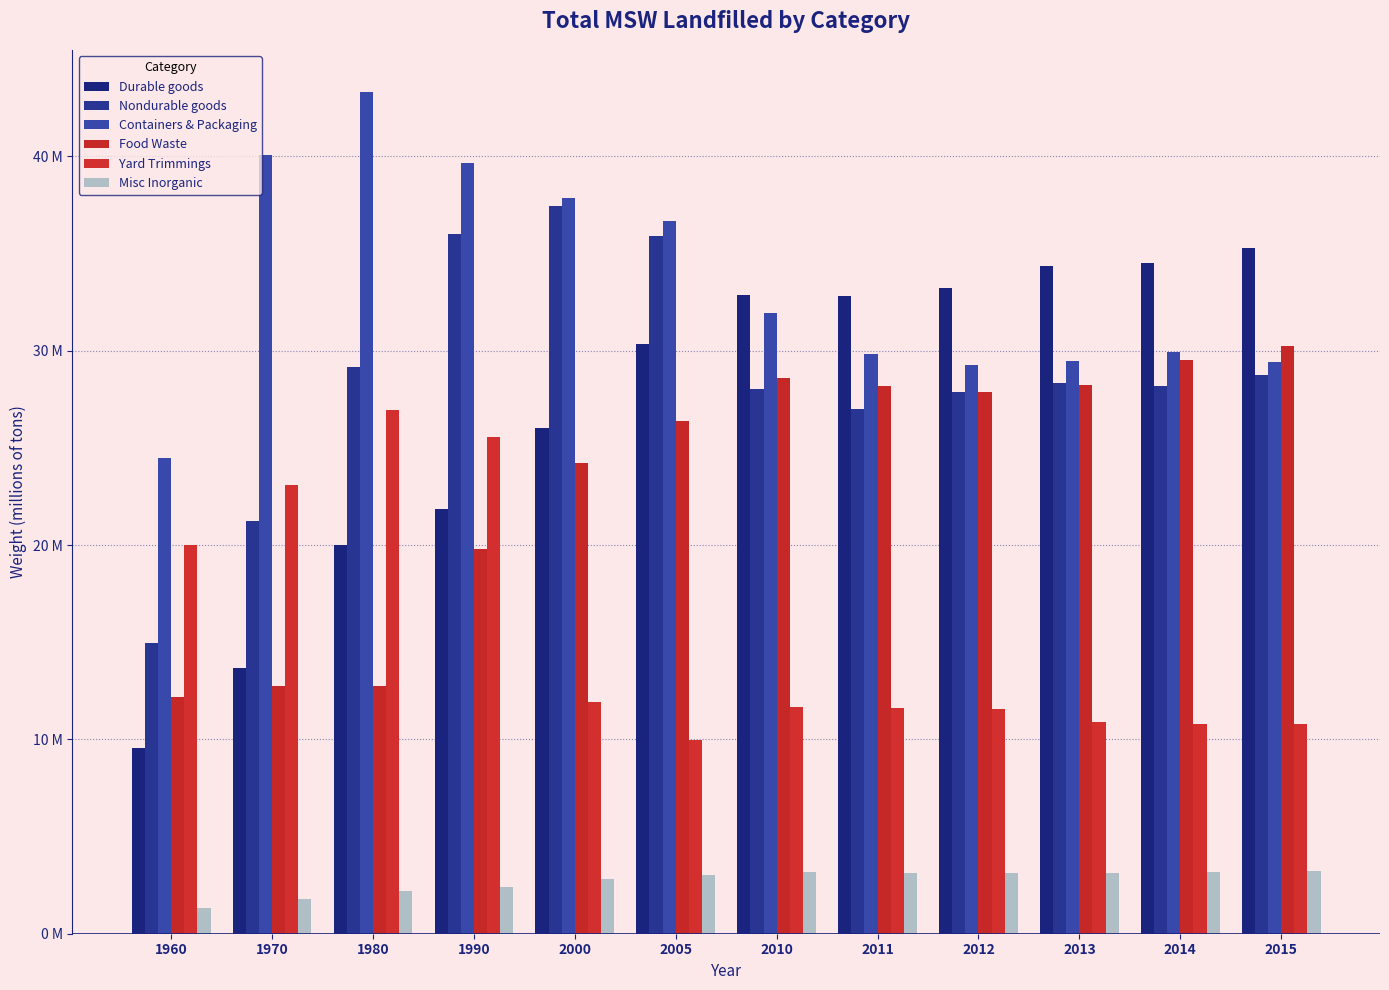

At which category is the sum across all series the highest?

1990